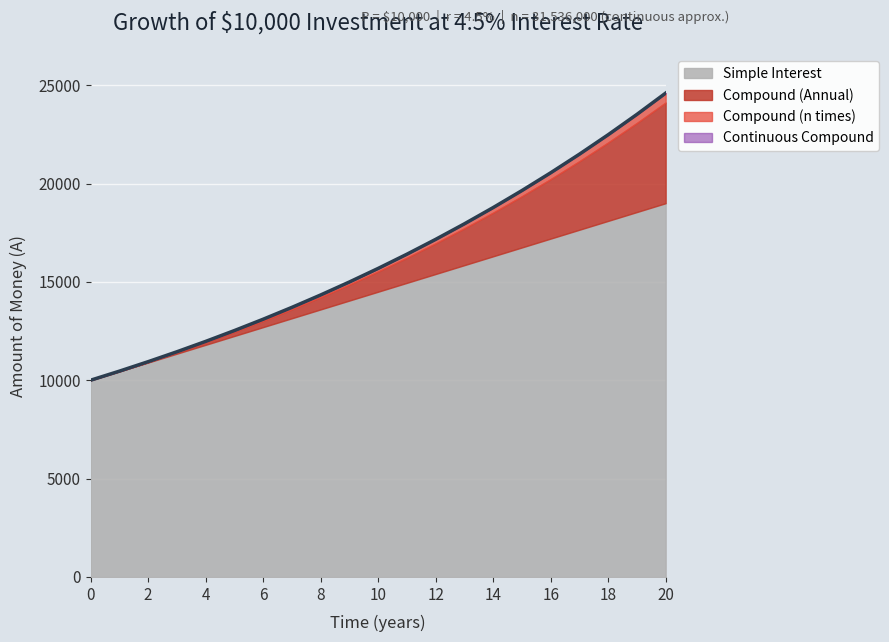

Which series has the largest total across all categories?

Continuous Compound